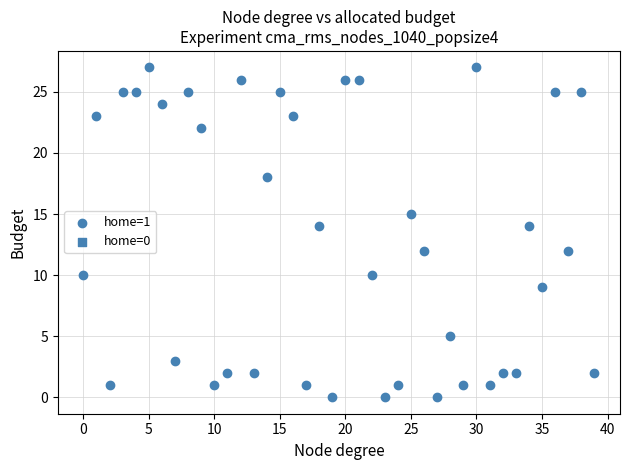

What is the range of Y values (max minus min)?

27